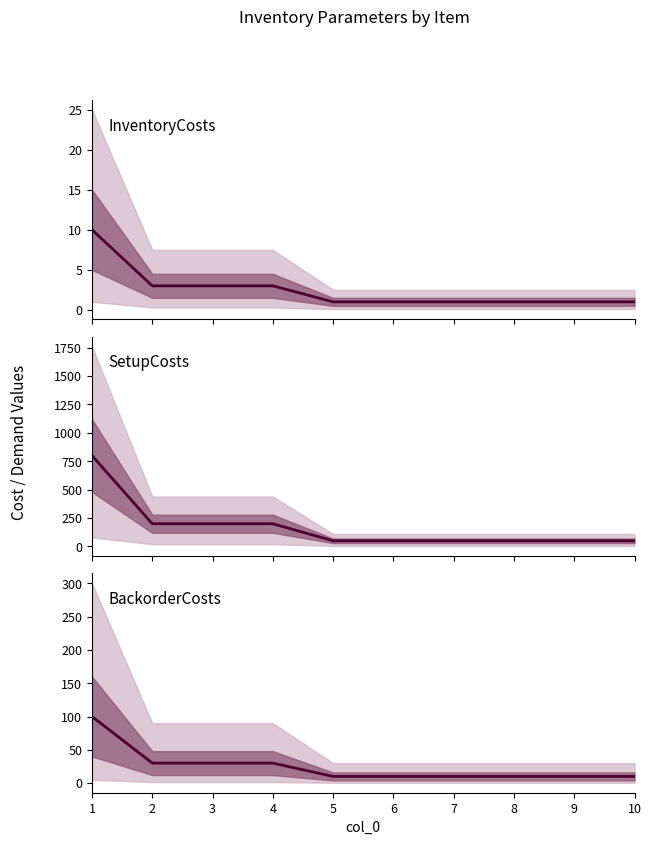

Reading left to right, transcribe all the data shown in this chart.

InventoryCosts: 1=10	2=3	3=3	4=3	5=1	6=1	7=1	8=1	9=1	10=1
SetupCosts: 1=800	2=200	3=200	4=200	5=50	6=50	7=50	8=50	9=50	10=50
BackorderCosts: 1=100	2=30	3=30	4=30	5=10	6=10	7=10	8=10	9=10	10=10